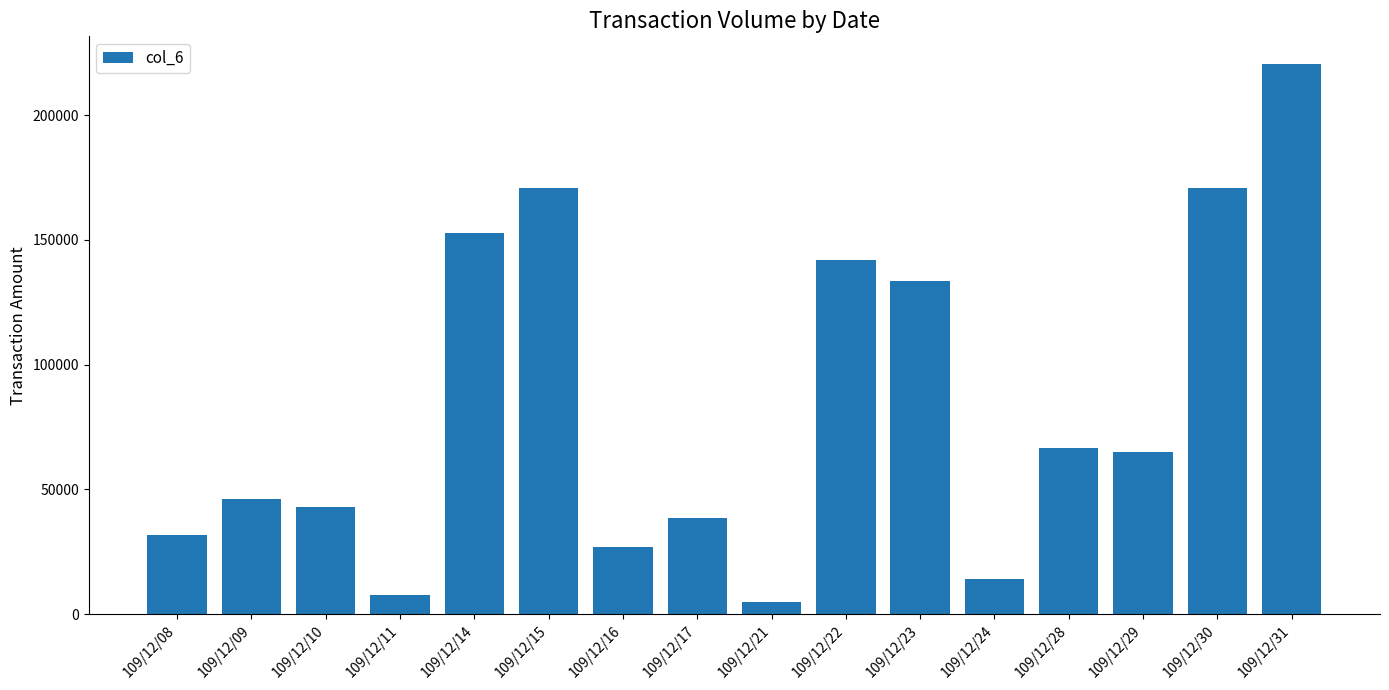

Read the value at 109/12/08, to the nearest 100.

31900